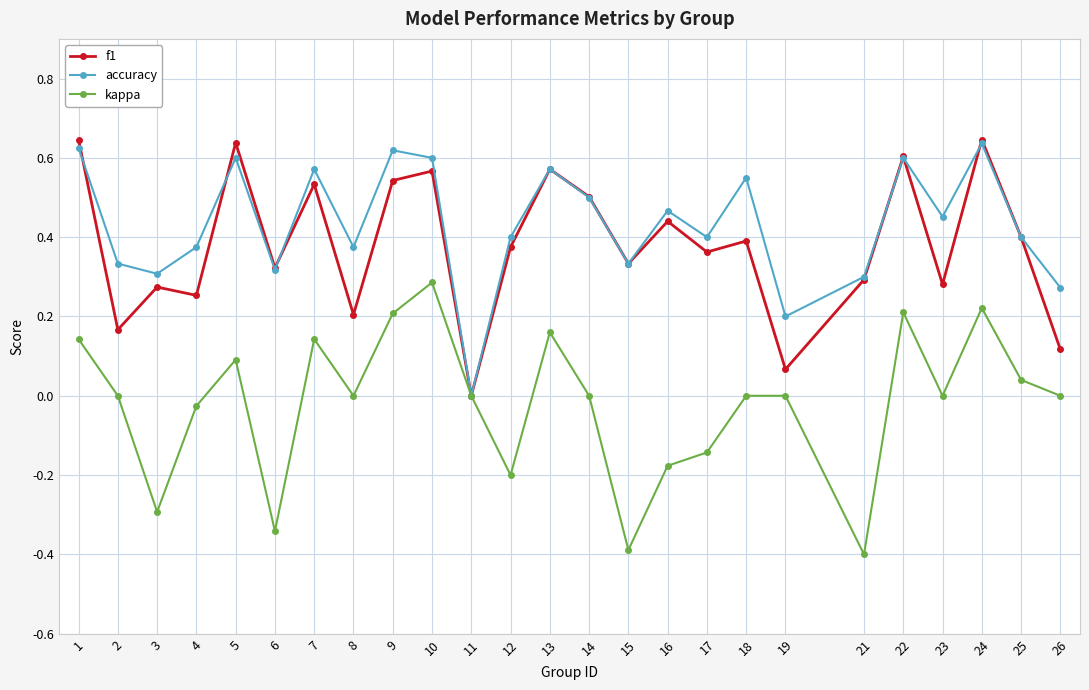

Rank the series at 8 from lowest to highest value.

kappa, f1, accuracy